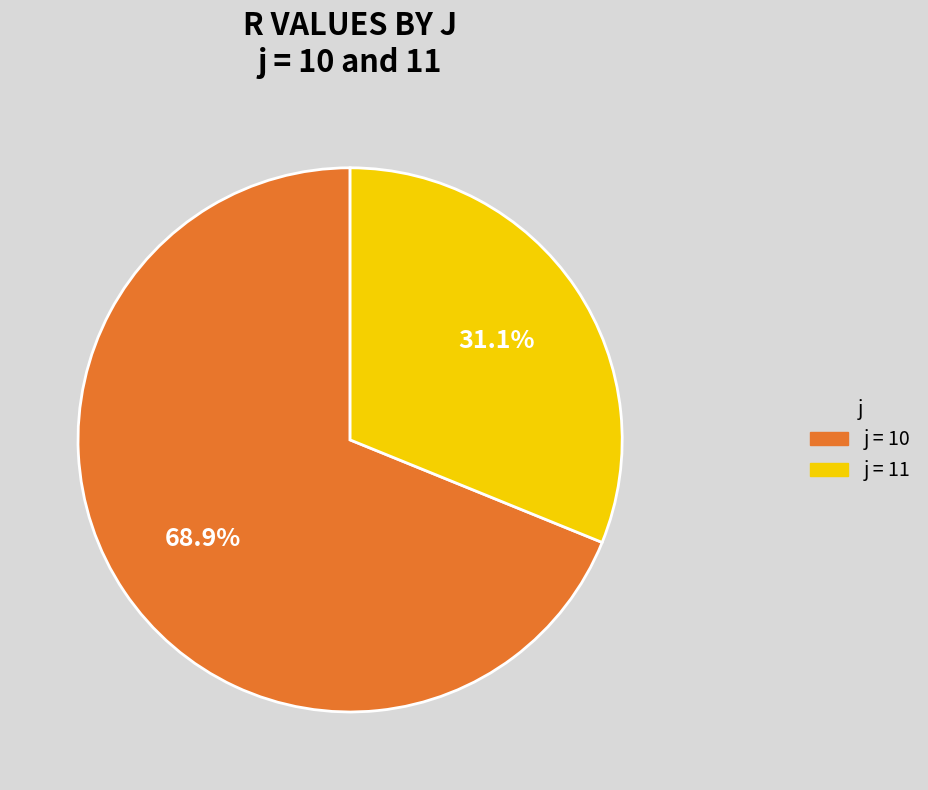

How many segments does this pie chart have?

2